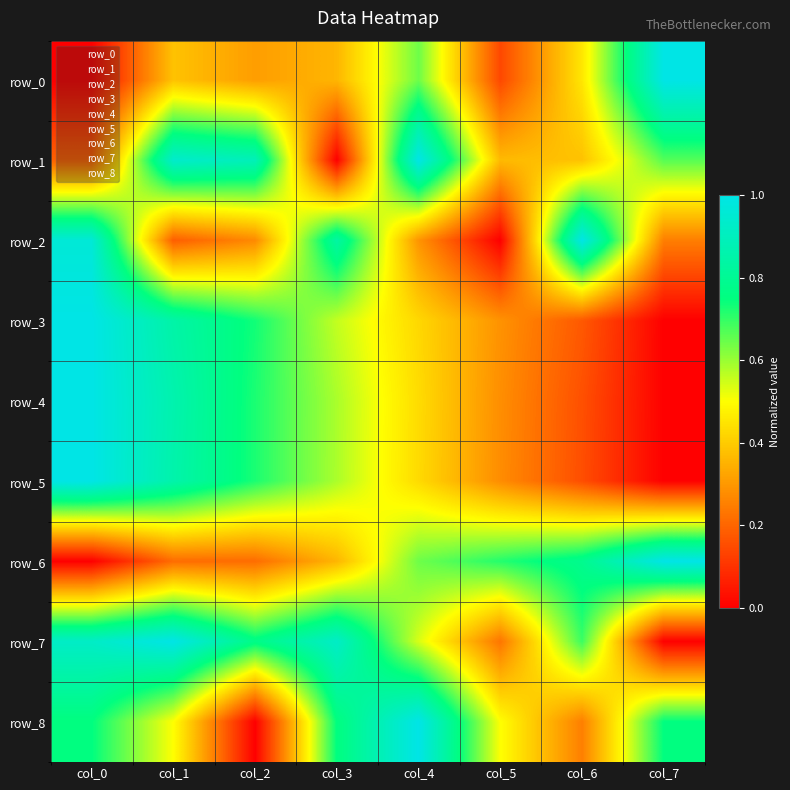

Reading right to left, transcribe all the data shown in this chart.

row_0: col_7=1.0	col_6=0.5	col_5=0.1	col_4=0.6	col_3=0.4	col_2=0.3	col_1=0.4	col_0=0.0
row_1: col_7=0.7	col_6=0.4	col_5=0.4	col_4=1.0	col_3=0.0	col_2=0.9	col_1=0.9	col_0=0.2
row_2: col_7=0.2	col_6=1.0	col_5=0.0	col_4=0.3	col_3=0.8	col_2=0.3	col_1=0.2	col_0=1.0
row_3: col_7=0.0	col_6=0.2	col_5=0.3	col_4=0.4	col_3=0.6	col_2=0.7	col_1=0.8	col_0=1.0
row_4: col_7=0.0	col_6=0.2	col_5=0.3	col_4=0.4	col_3=0.6	col_2=0.7	col_1=0.9	col_0=1.0
row_5: col_7=0.0	col_6=0.2	col_5=0.3	col_4=0.4	col_3=0.6	col_2=0.7	col_1=0.9	col_0=1.0
row_6: col_7=1.0	col_6=0.8	col_5=0.7	col_4=0.6	col_3=0.4	col_2=0.2	col_1=0.2	col_0=0.0
row_7: col_7=0.0	col_6=0.7	col_5=0.2	col_4=0.5	col_3=0.9	col_2=0.8	col_1=1.0	col_0=0.9
row_8: col_7=0.8	col_6=0.2	col_5=0.5	col_4=1.0	col_3=0.8	col_2=0.0	col_1=0.5	col_0=0.8